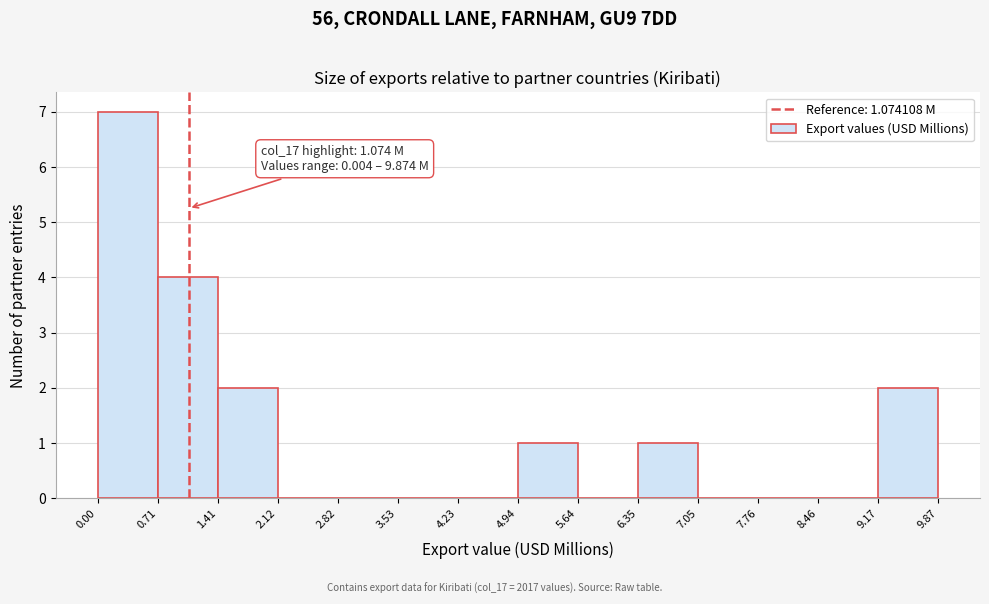

Over which range of the x-axis is the bar tallest?

0.00 to 0.71